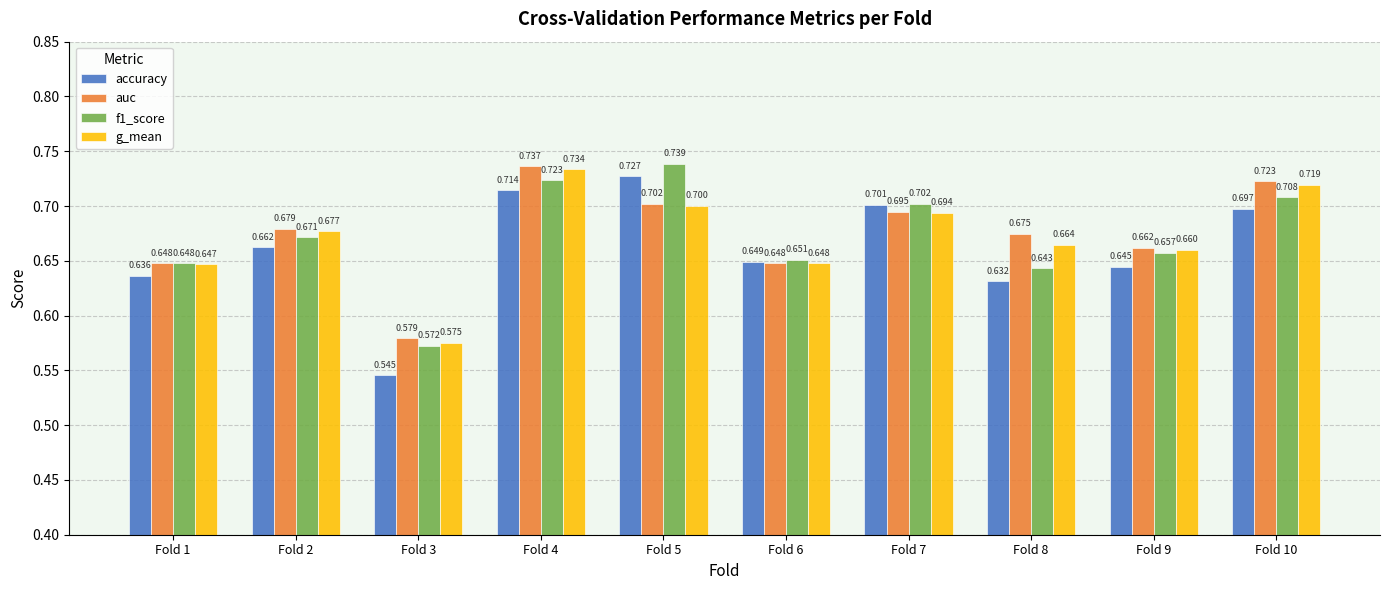

Rank the categories by accuracy value from highest to lowest.

Fold 5, Fold 4, Fold 7, Fold 10, Fold 2, Fold 6, Fold 9, Fold 1, Fold 8, Fold 3